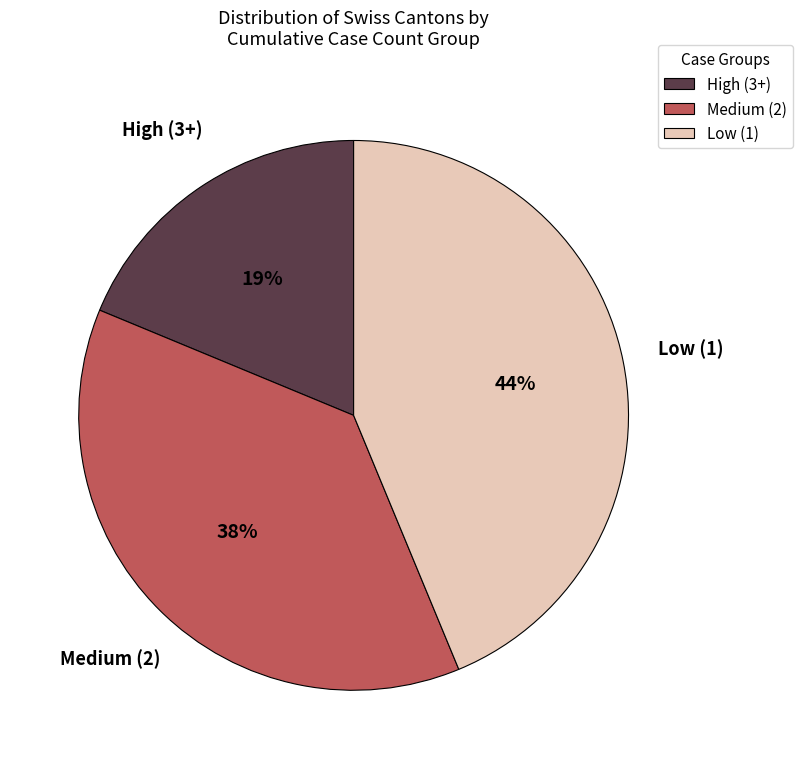

The Low (1) slice represents 35% of the pie. True or false?

False